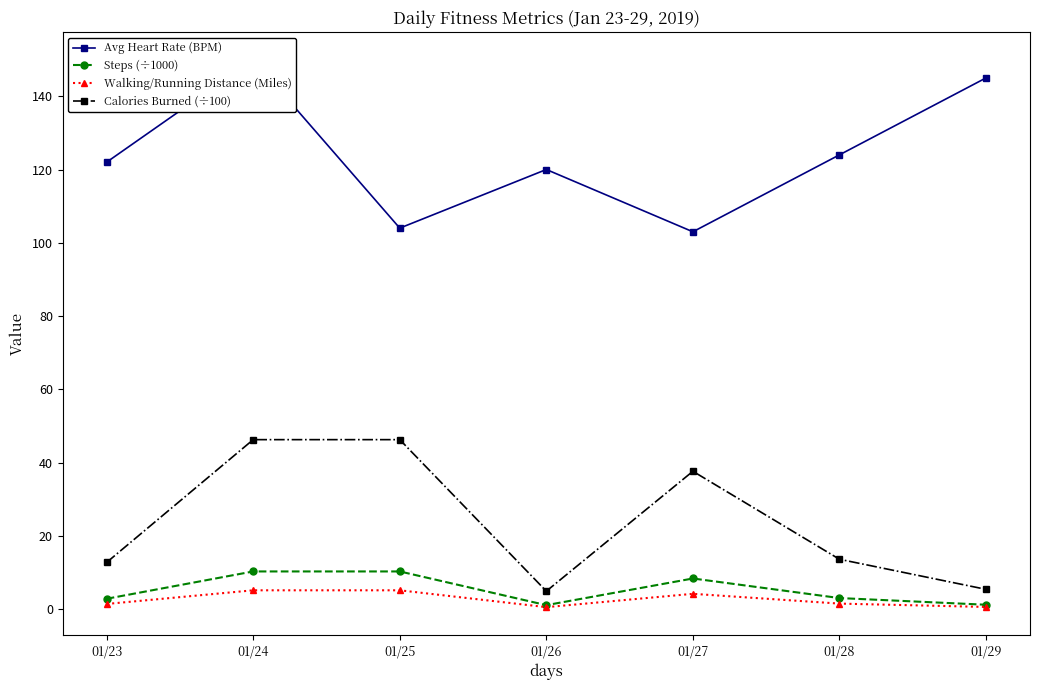

Does the chart have visible grid lines?

No